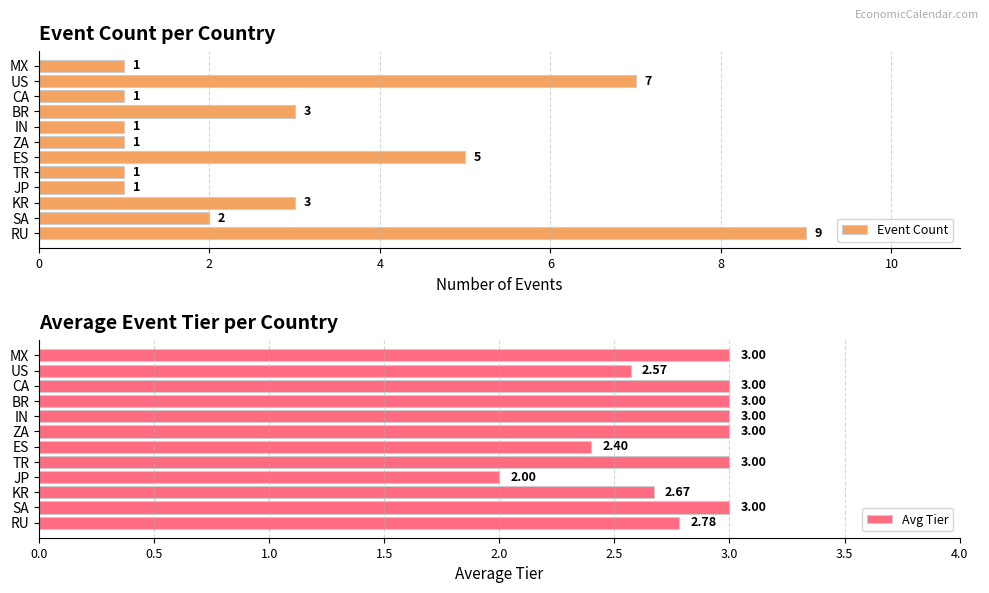

How many groups of bars are there?

12